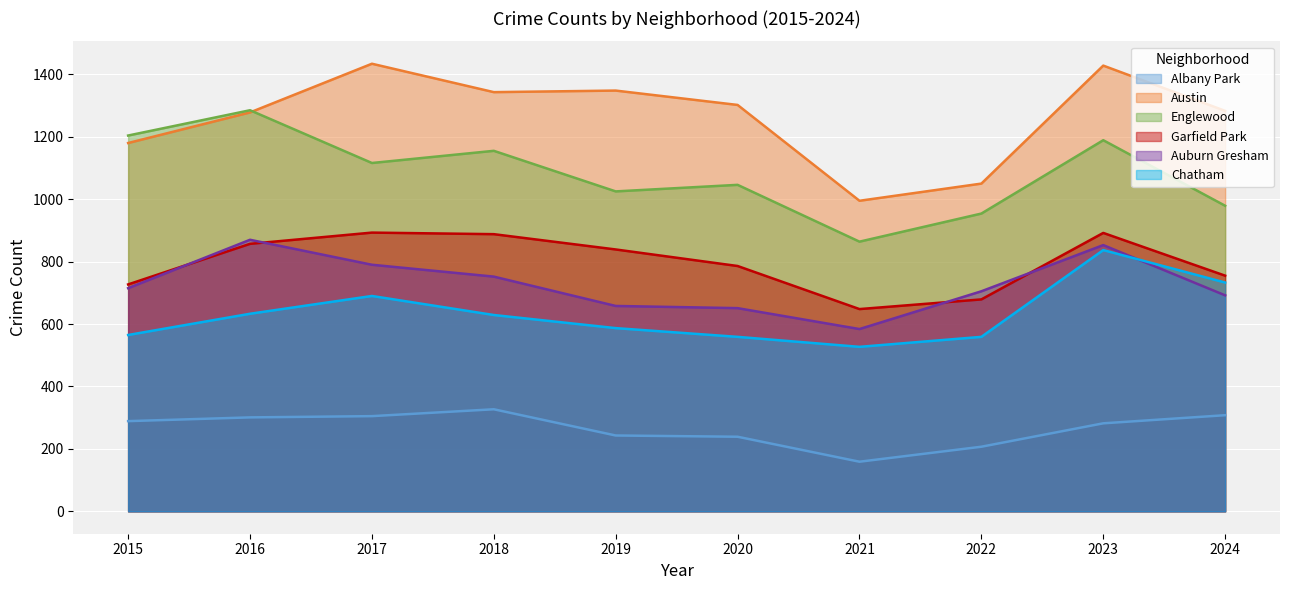

In Garfield Park, how many points are higher than both neighbors (excluding endpoints)?

2